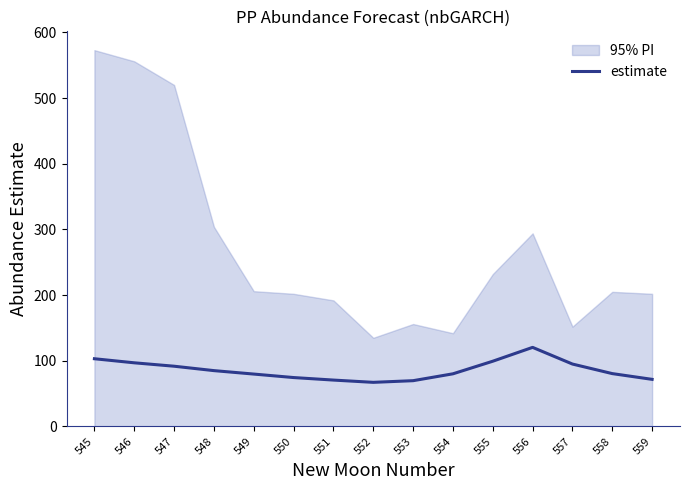

What is the sum of all values?

1286.2